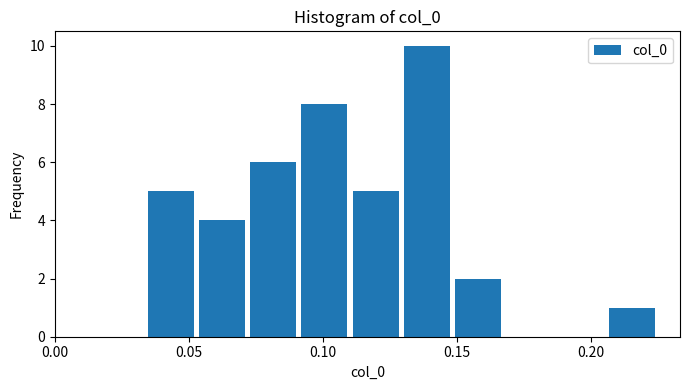

Read against the x-axis, roughly where is the centre of the tallest bar?

0.140